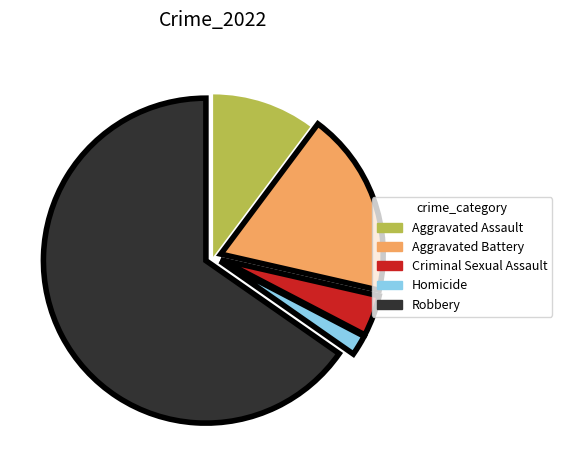

Rank the categories by value from lowest to highest.

Homicide, Criminal Sexual Assault, Aggravated Assault, Aggravated Battery, Robbery